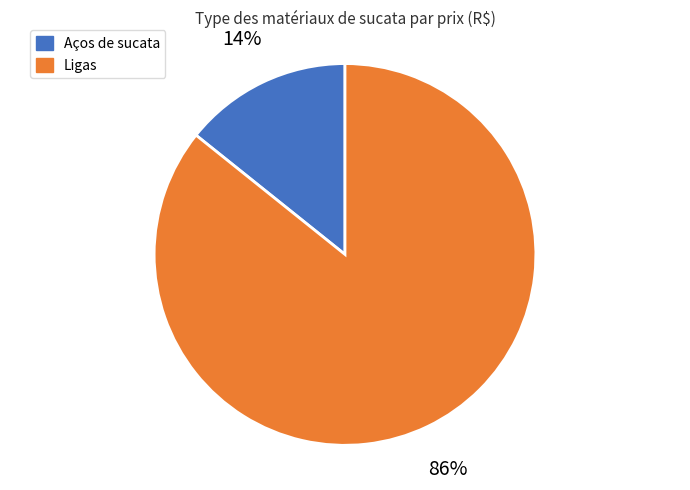

Combined, do Ligas and Aços de sucata account for over 50%?

Yes